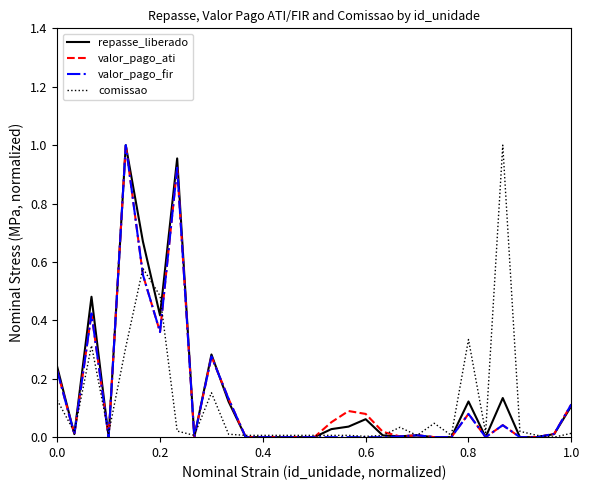

How many series are shown in this chart?

4